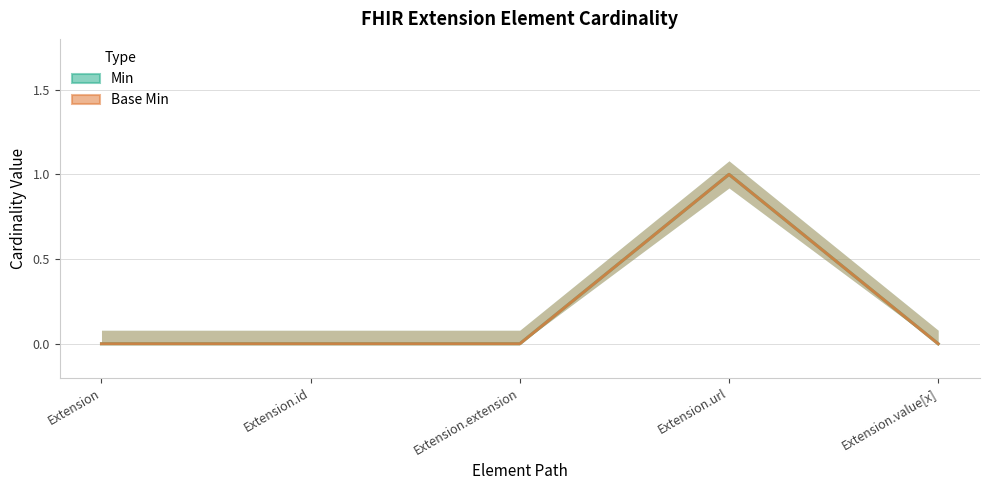

What are all the series names shown in the legend?

Min, Base Min